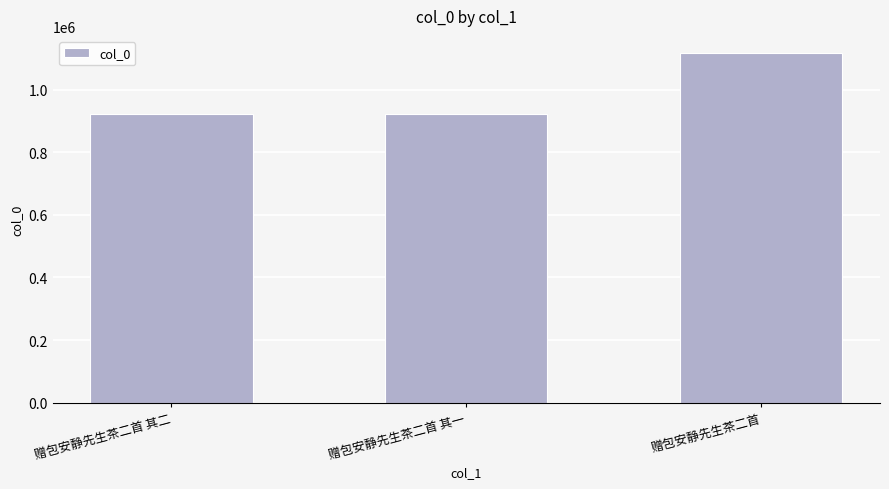

What is the smallest value displayed?

922610